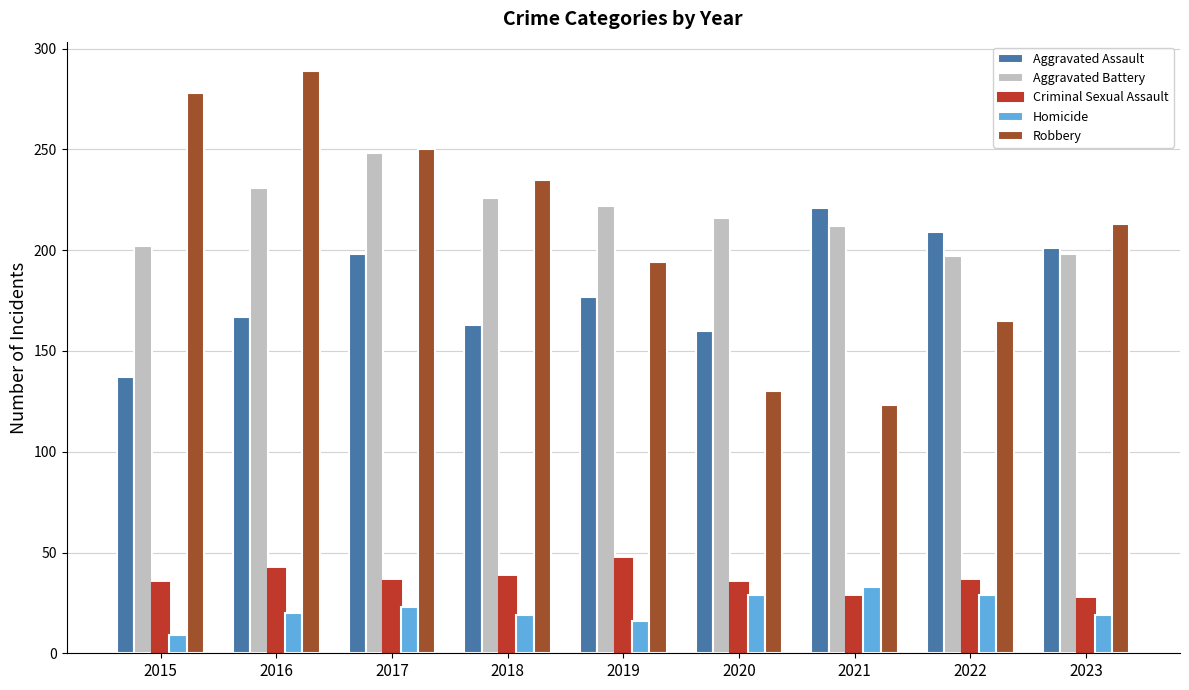

At which category does the chart reach its minimum across all series?

2015